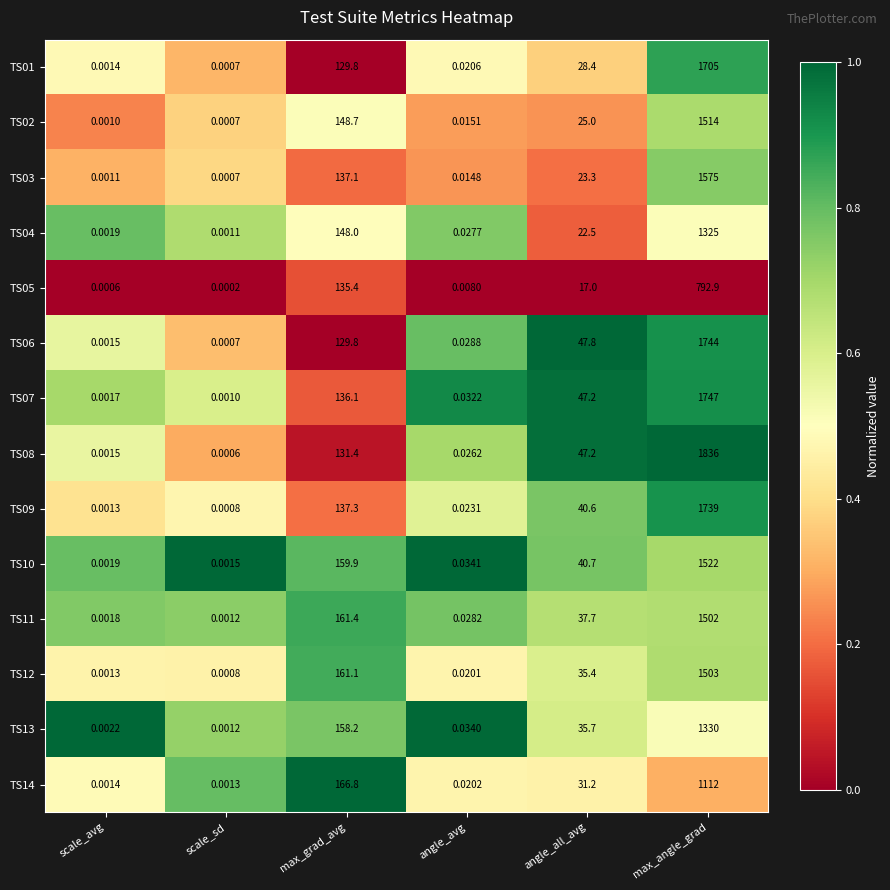

Which series has the largest total across all categories?

TS08